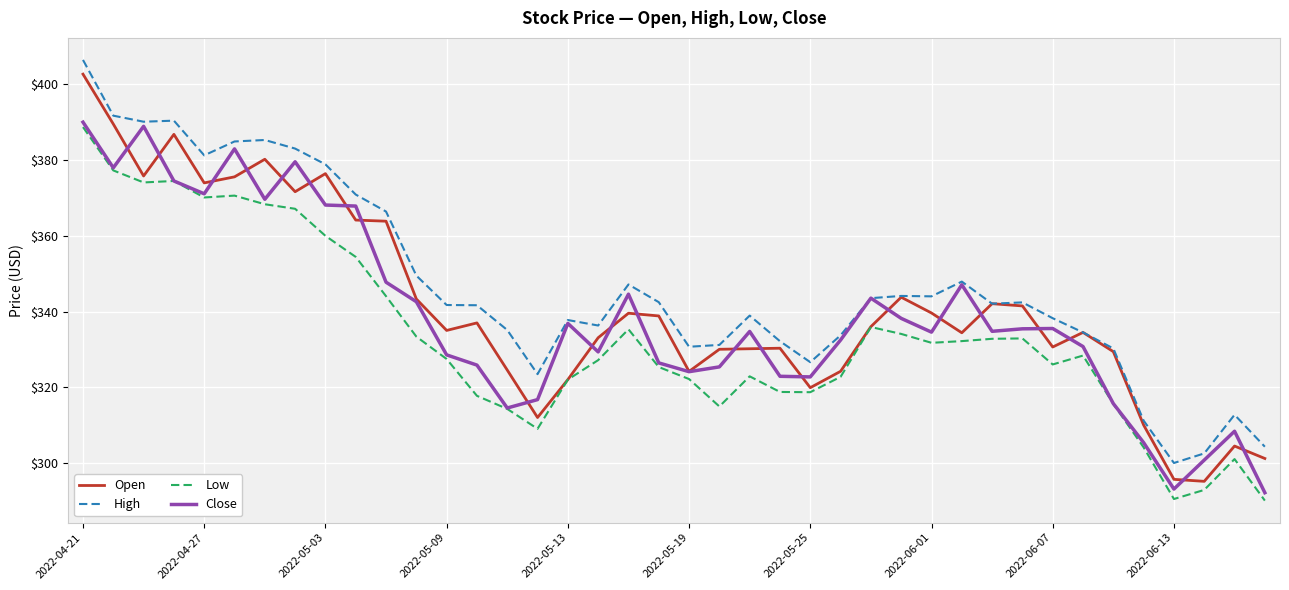

How many lines are shown in the chart?

4